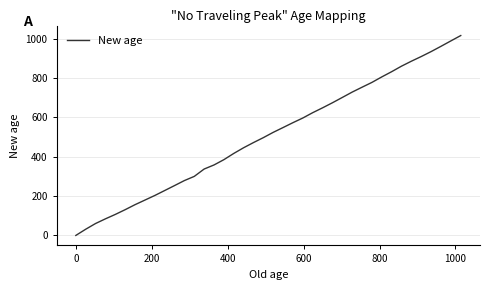

How many lines are shown in the chart?

1